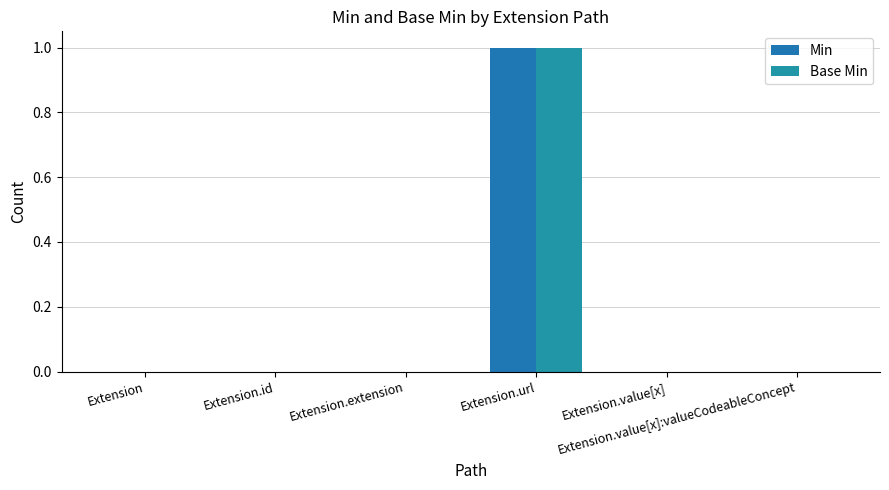

What position from the right is Extension.extension?

4